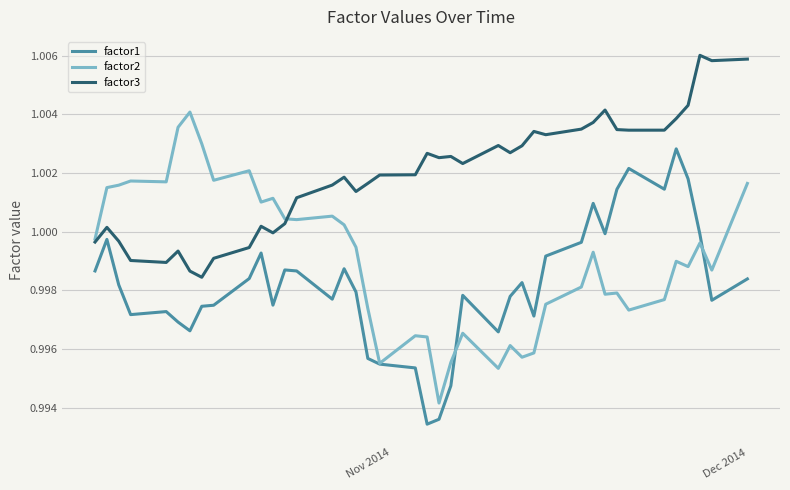

Which series has the widest spread of values?

factor2